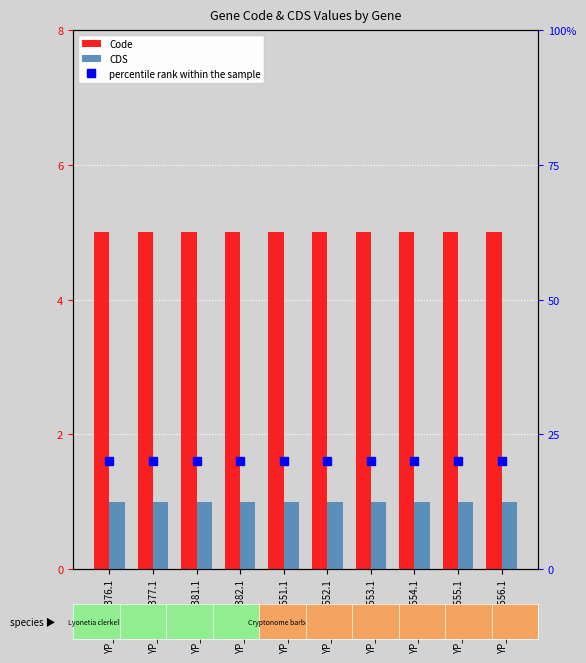

Between YP_009493553.1 and YP_009493552.1, which is larger?

YP_009493553.1